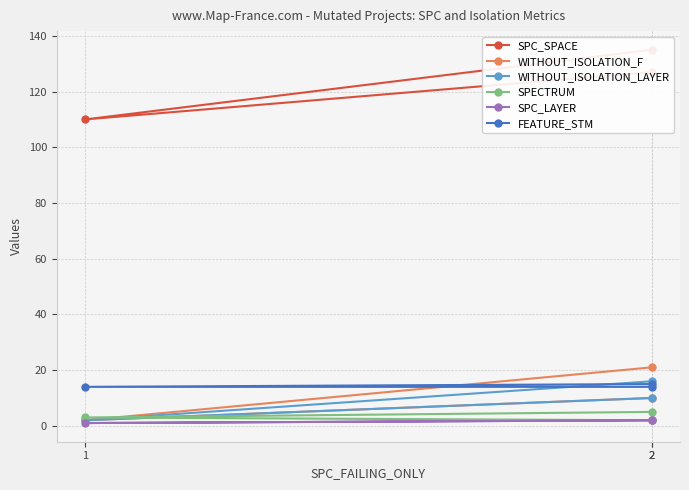

What is the label of the 1st point from the right?

2